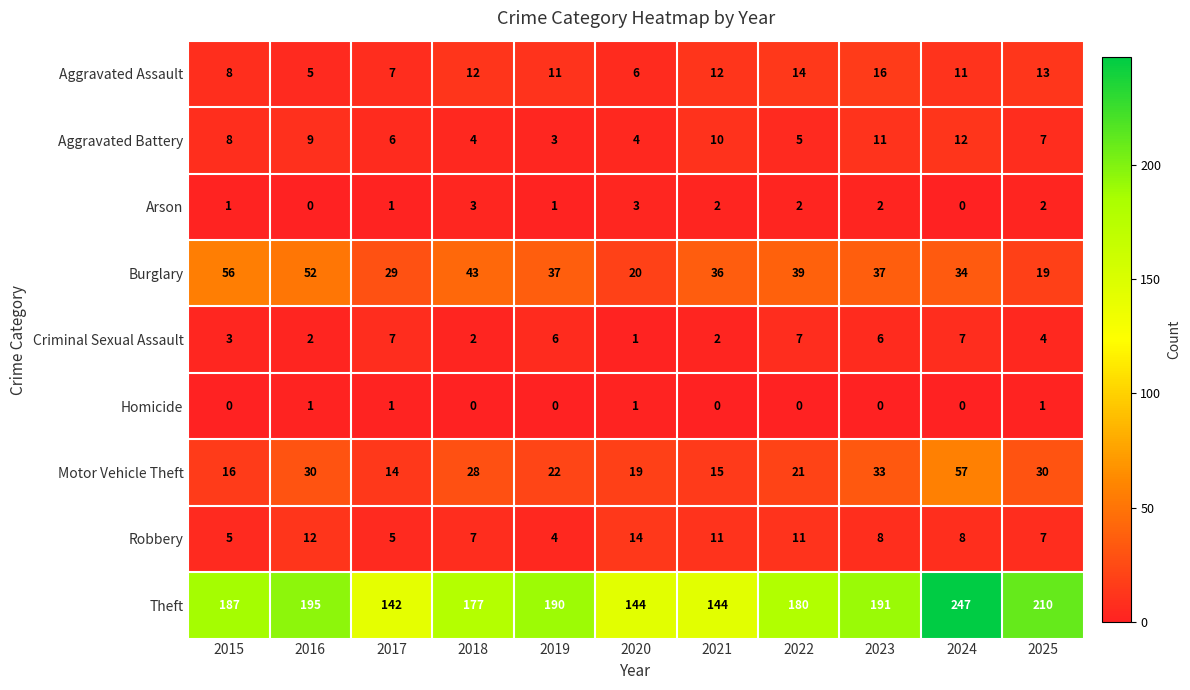

Is the value of Theft at 2016 greater than the value of Criminal Sexual Assault at 2024?

Yes